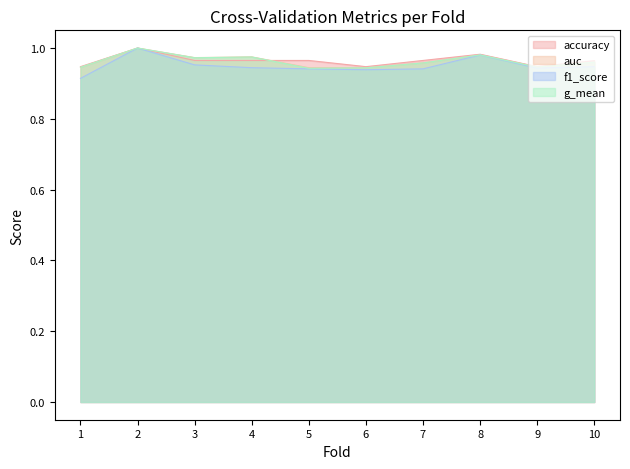

Between 1 and 6, which series saw the biggest shift?

f1_score